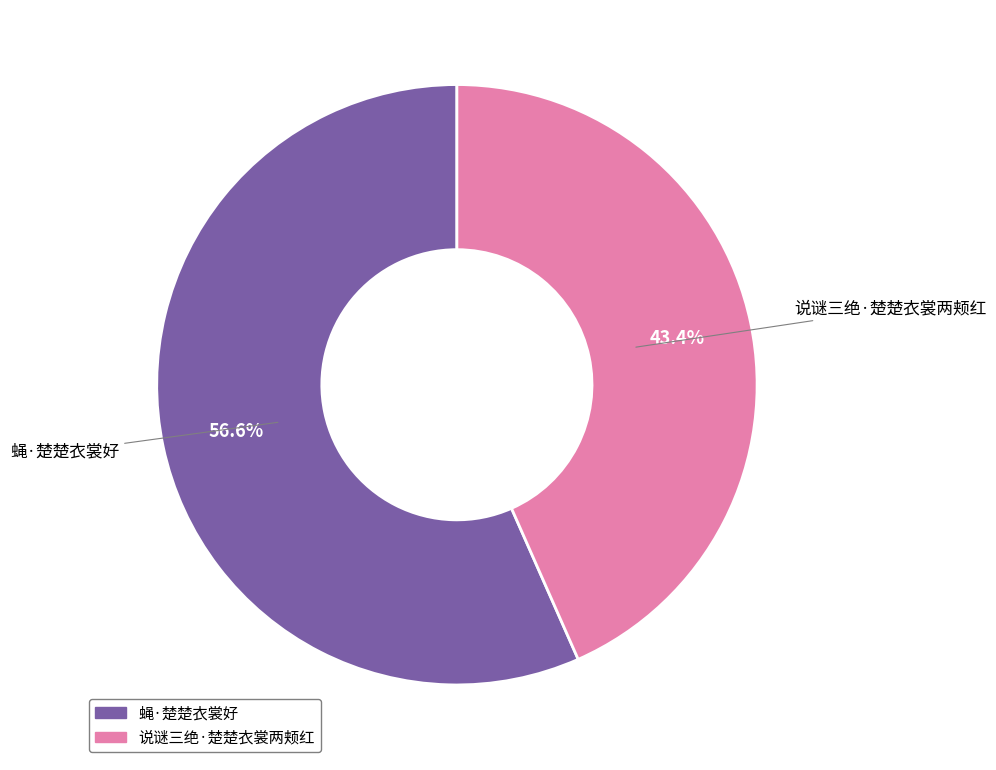

Is there a majority slice in this chart?

Yes